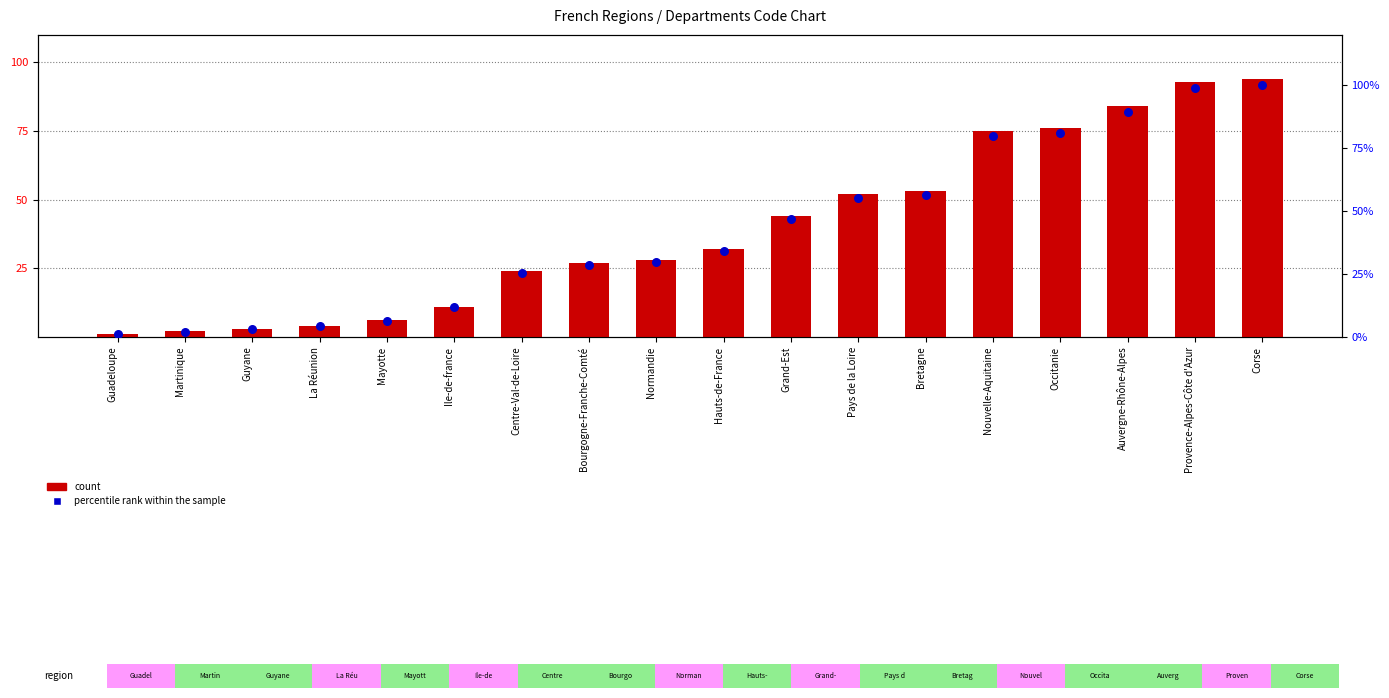

Which series reaches the maximum Y coordinate?

percentile rank within the sample